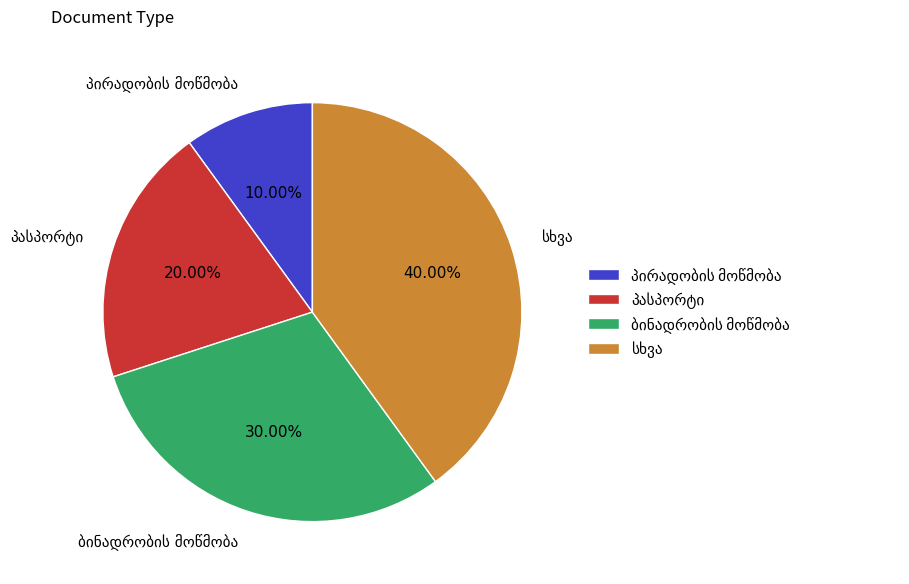

Is there any slice that represents more than half of the pie?

No